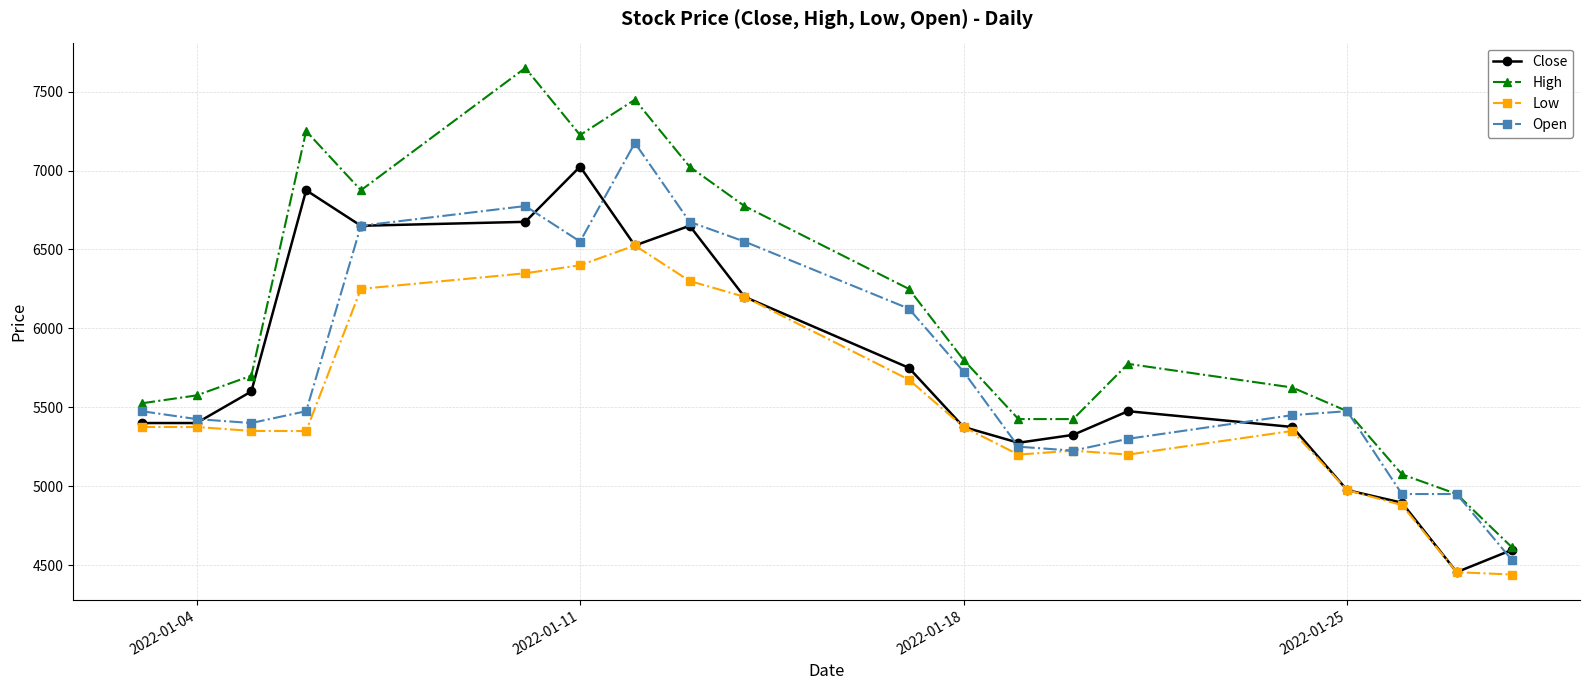

True or false: High and Low intersect in this chart.

False